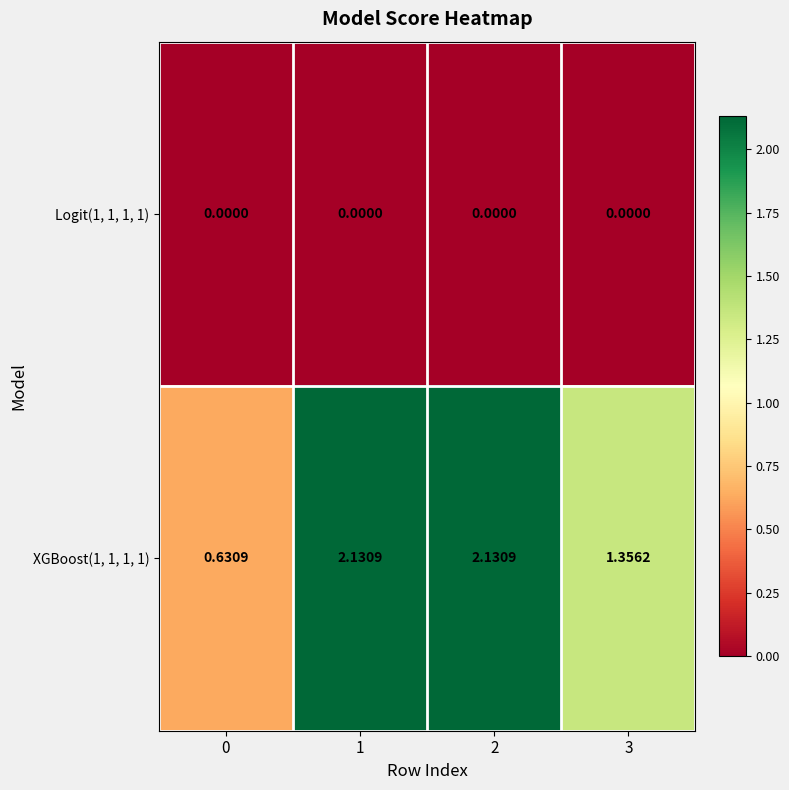

How many categories are shown in the chart?

4